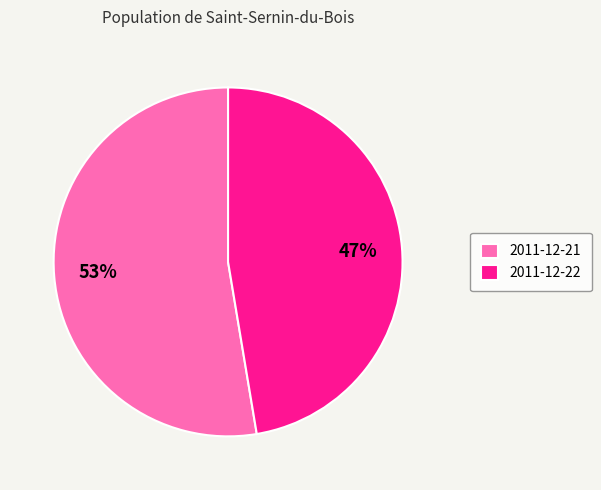

Which category has the biggest portion of the pie?

2011-12-21